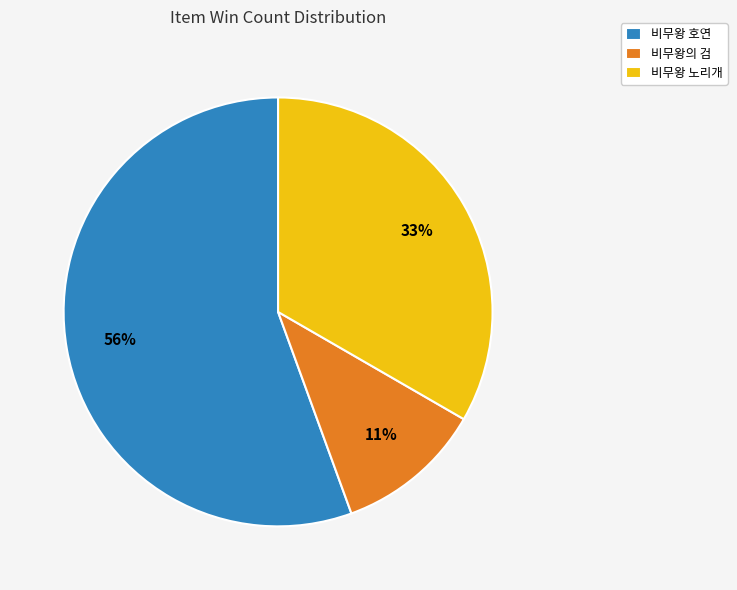

Between 비무왕 노리개 and 비무왕 호연, which is larger?

비무왕 호연